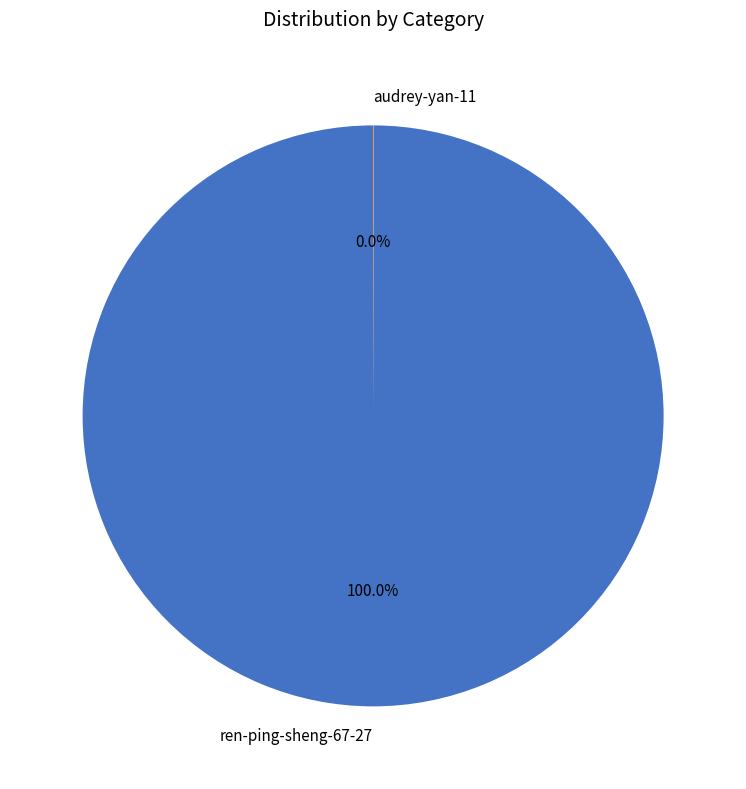

What is the largest slice in the pie chart?

ren-ping-sheng-67-27